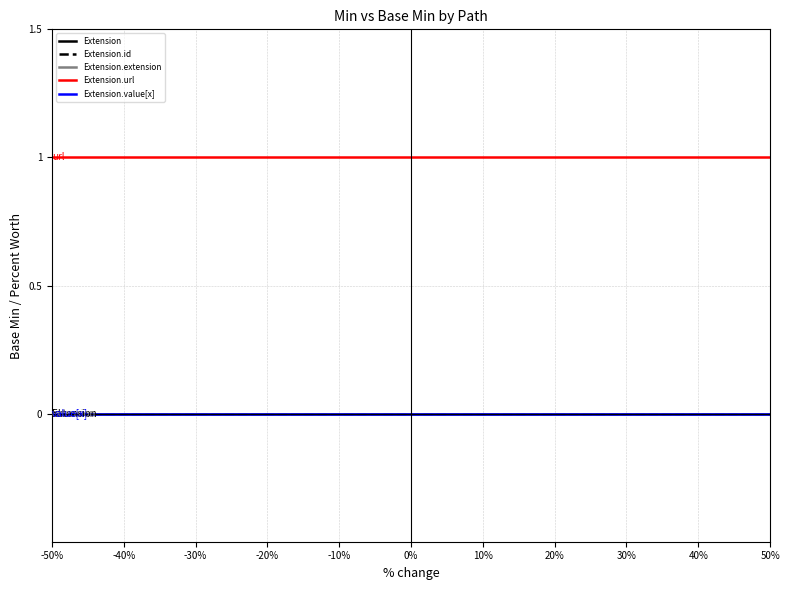

Does the chart have visible grid lines?

Yes